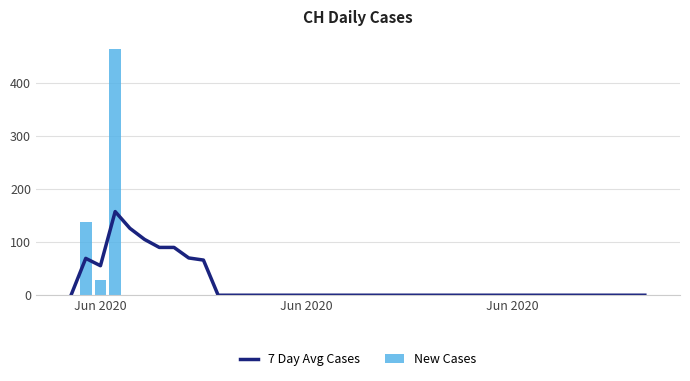

Is the value of New Cases at 25 greater than the value of 7 Day Avg Cases at 16?

No